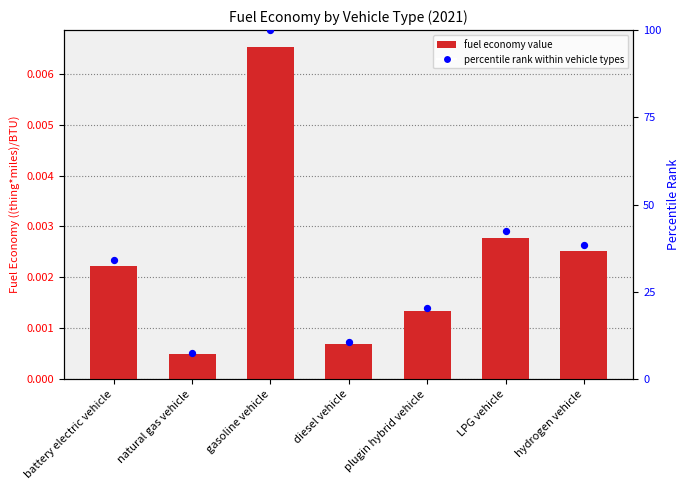

Is the value of fuel economy value at LPG vehicle greater than the value of percentile rank within vehicle types at hydrogen vehicle?

No